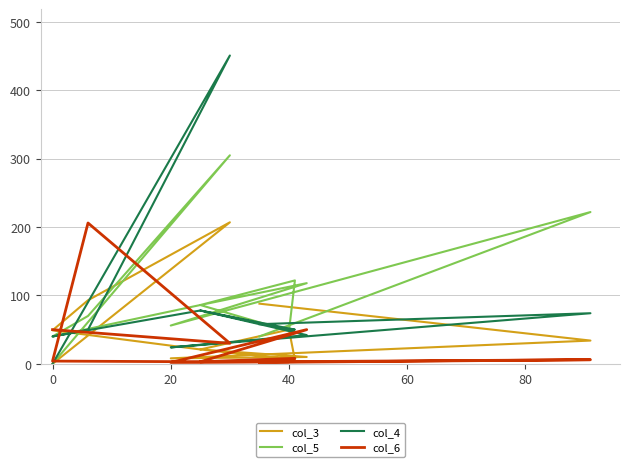

The col_6 series shows 1 at 60. True or false?

False